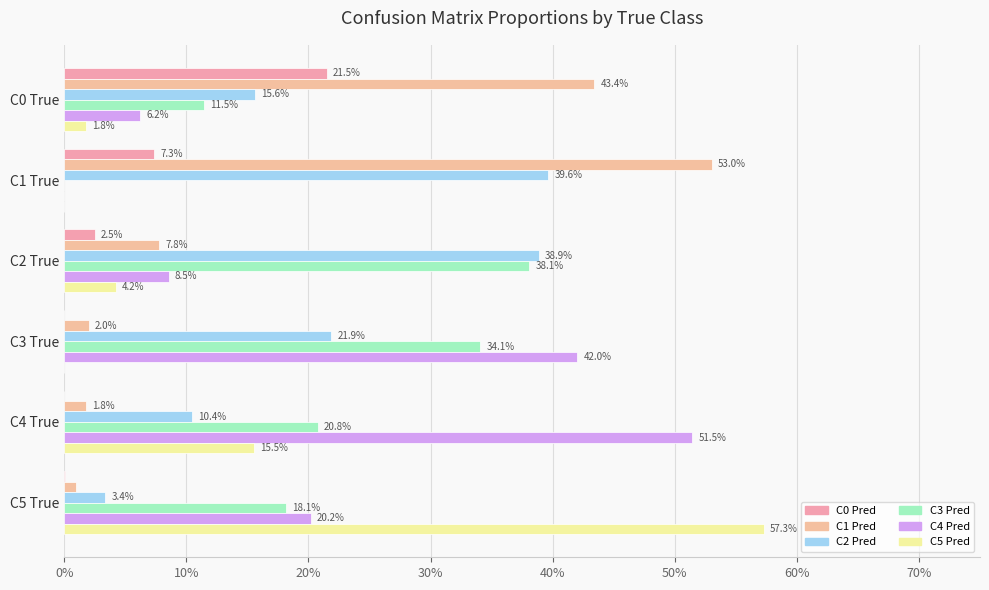

What are all the series names shown in the legend?

C0 Pred, C1 Pred, C2 Pred, C3 Pred, C4 Pred, C5 Pred